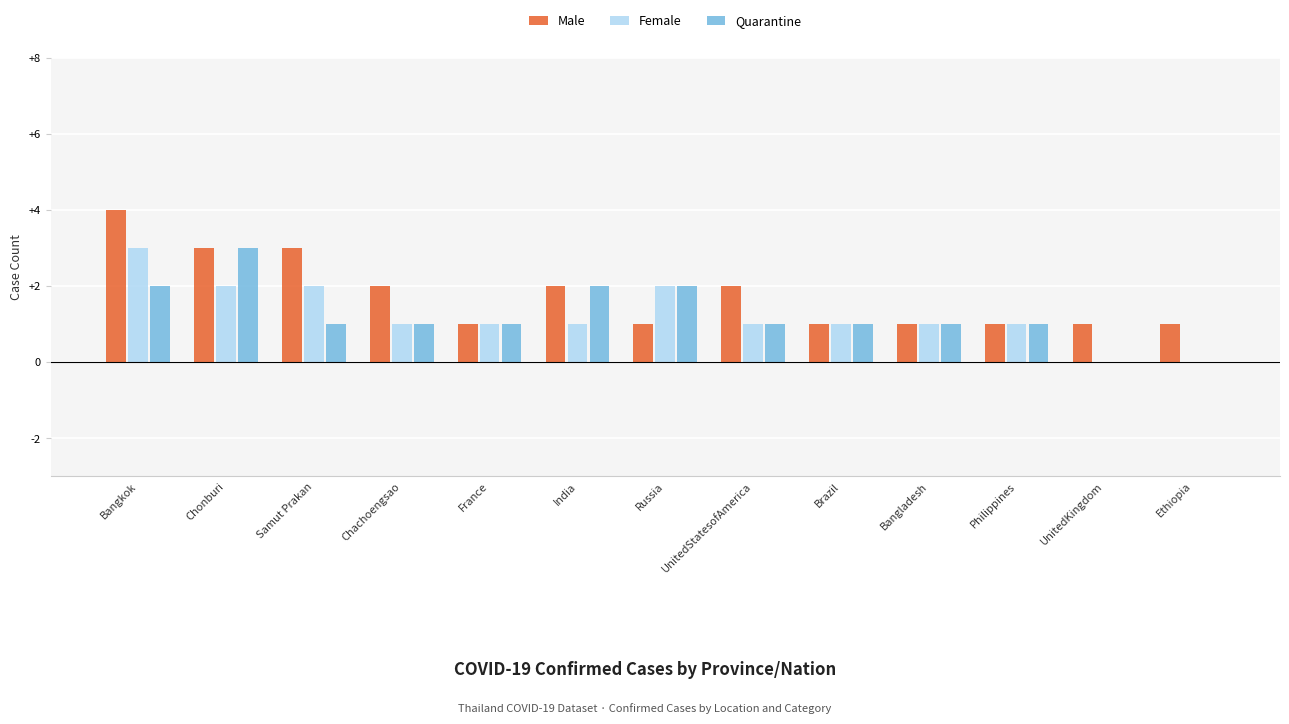

What is the sum of all Female values?

16